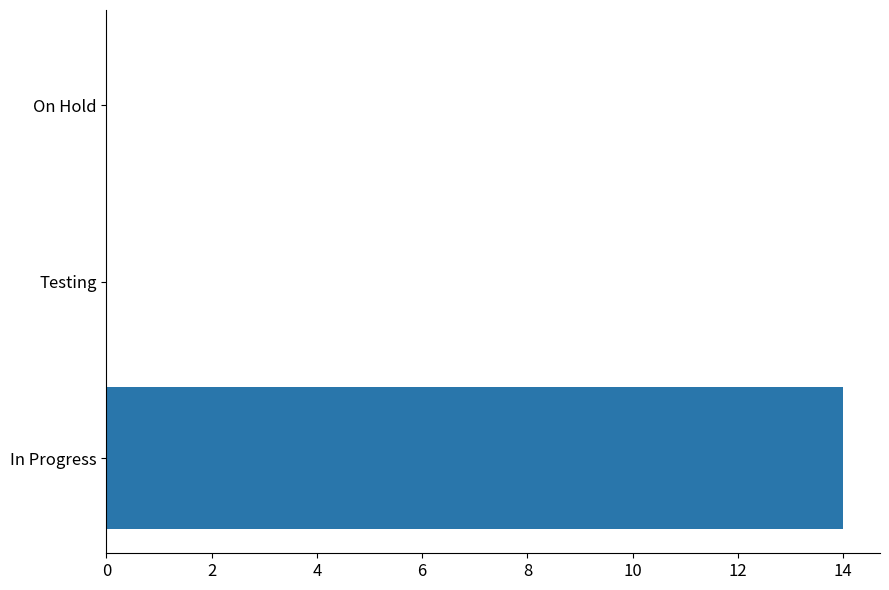

What is the change in value from In Progress to On Hold?

-14